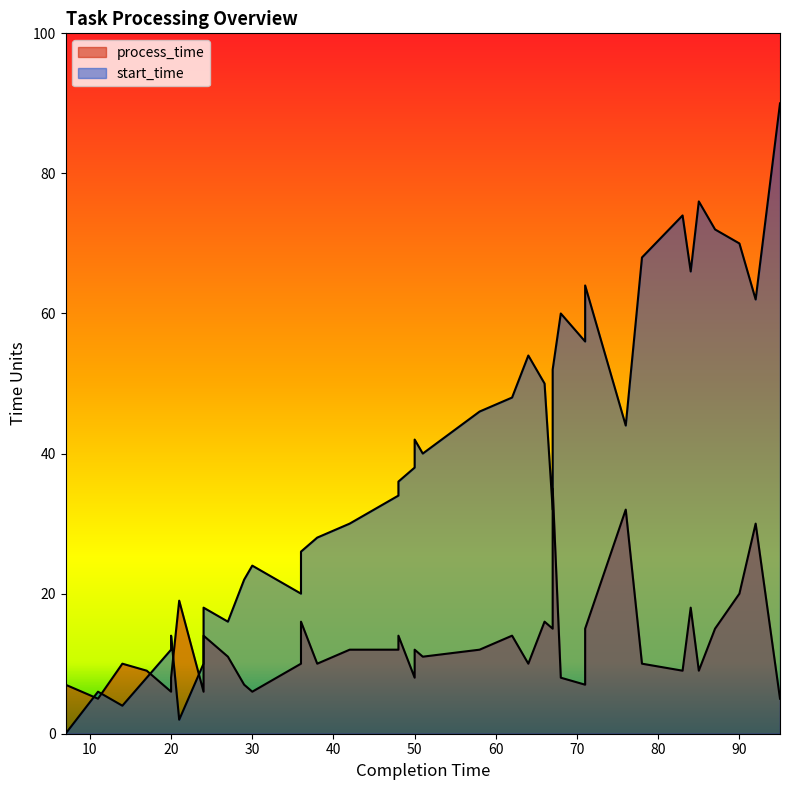

Reading left to right, list all the values displayed in this chart.

process_time: 7	5	10	9	6	8	19	14	6	11	7	6	10	16	10	12	14	12	8	12	11	12	14	10	16	15	35	8	7	13	15	32	10	9	18	9	15	20	30	5
start_time: 0	6	4	8	14	12	2	10	18	16	22	24	26	20	28	30	34	36	42	38	40	46	48	54	50	52	32	60	64	58	56	44	68	74	66	76	72	70	62	90